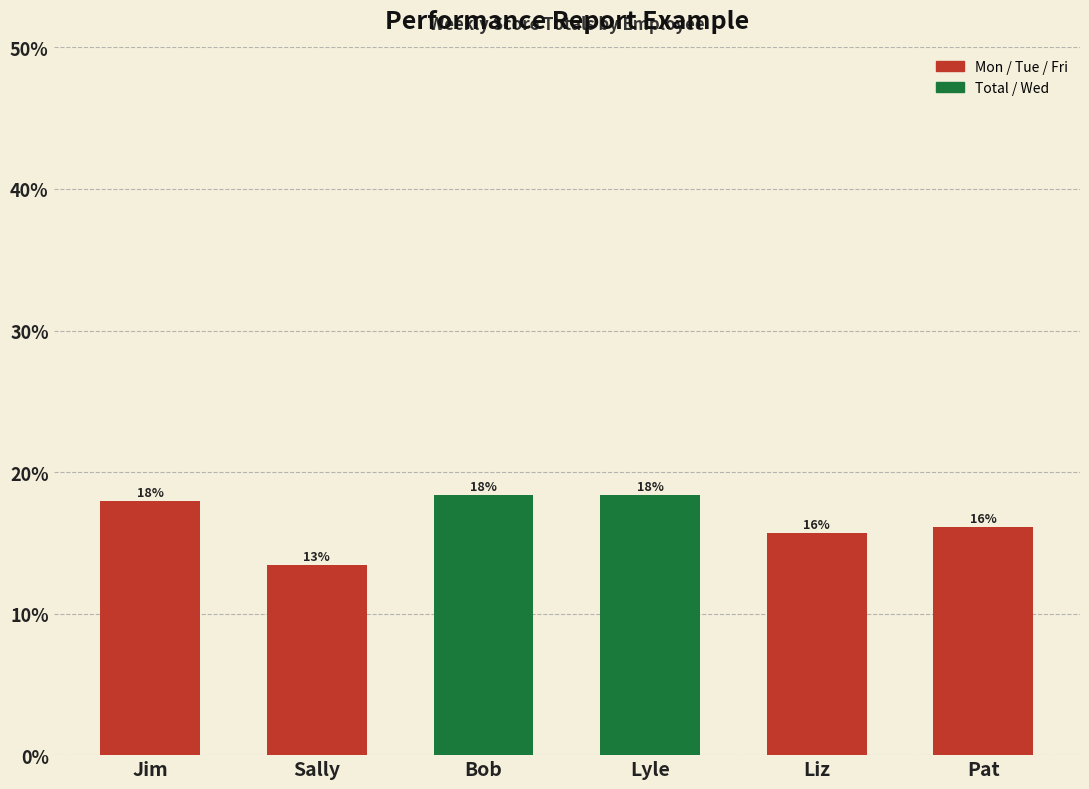

Which has a higher value, Sally or Bob?

Bob